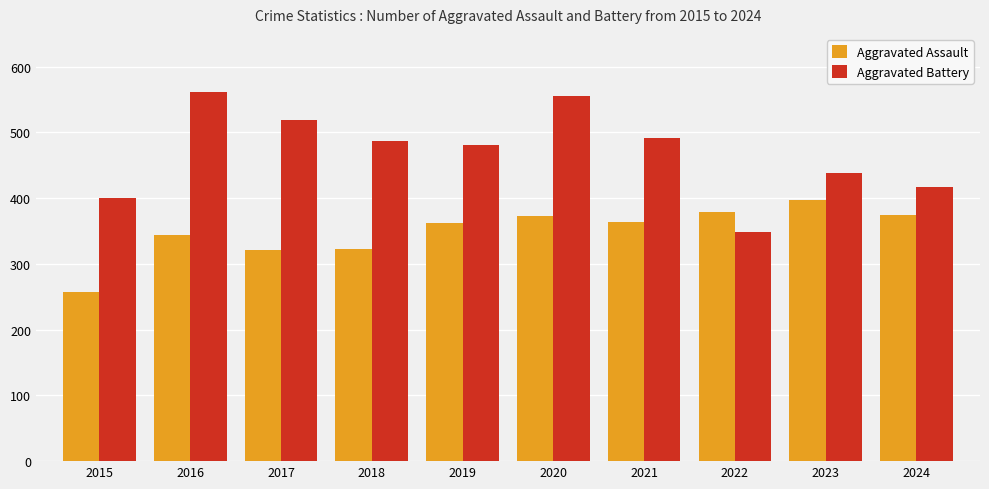

True or false: Aggravated Assault has a value of 706 at 2023.

False